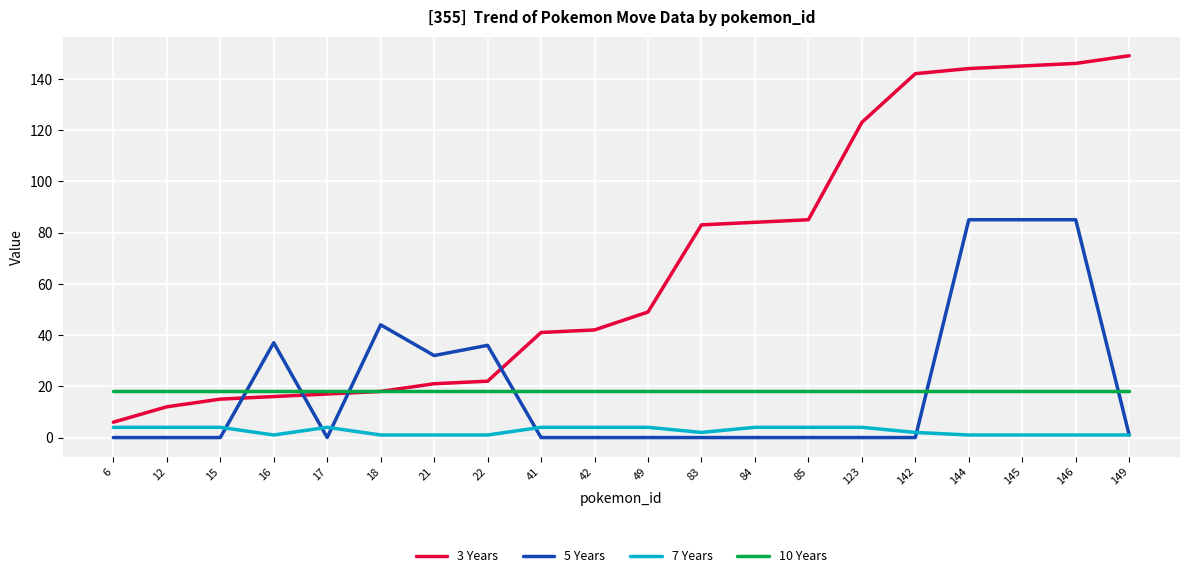

What are all the series names shown in the legend?

3 Years, 5 Years, 7 Years, 10 Years